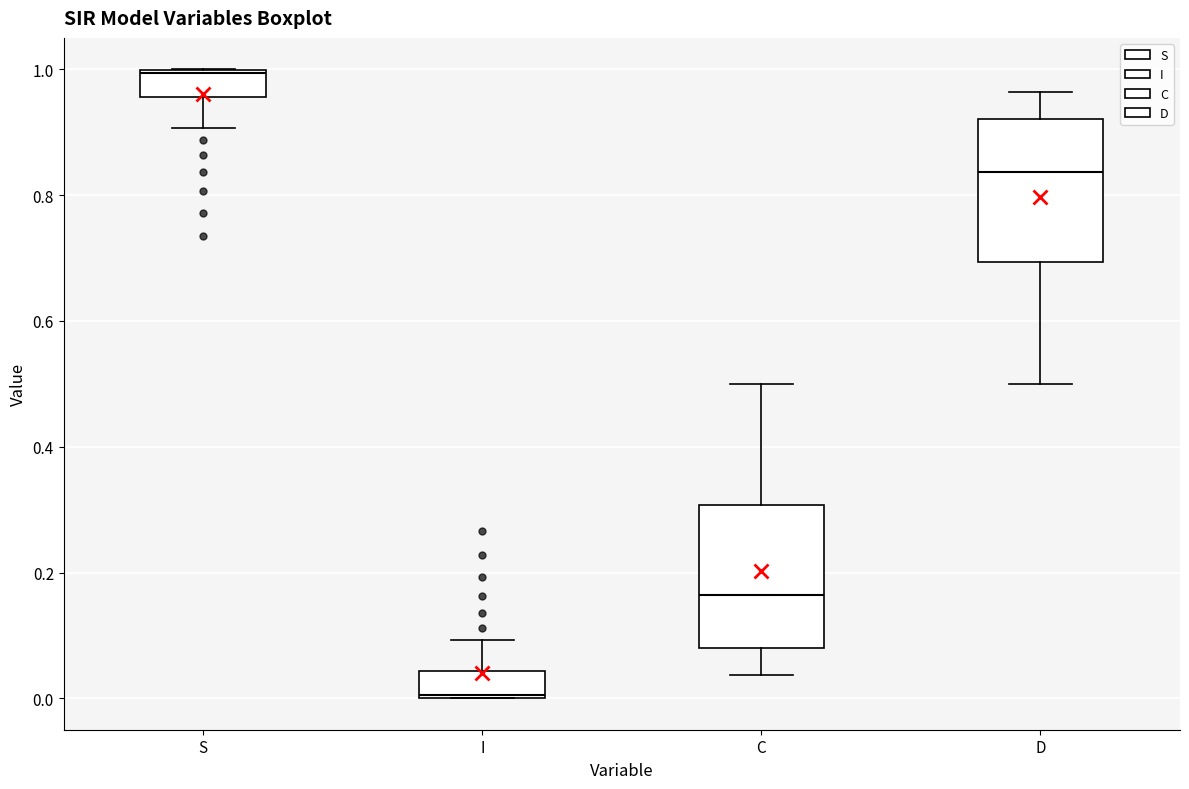

Which box's median line is the lowest?

I